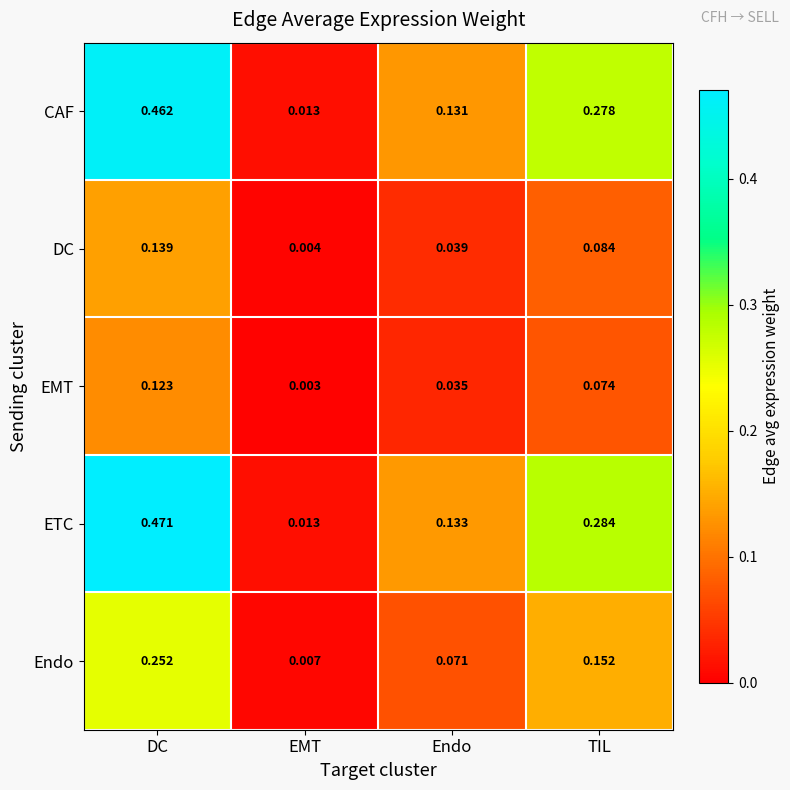

Which series has the widest spread of values?

ETC